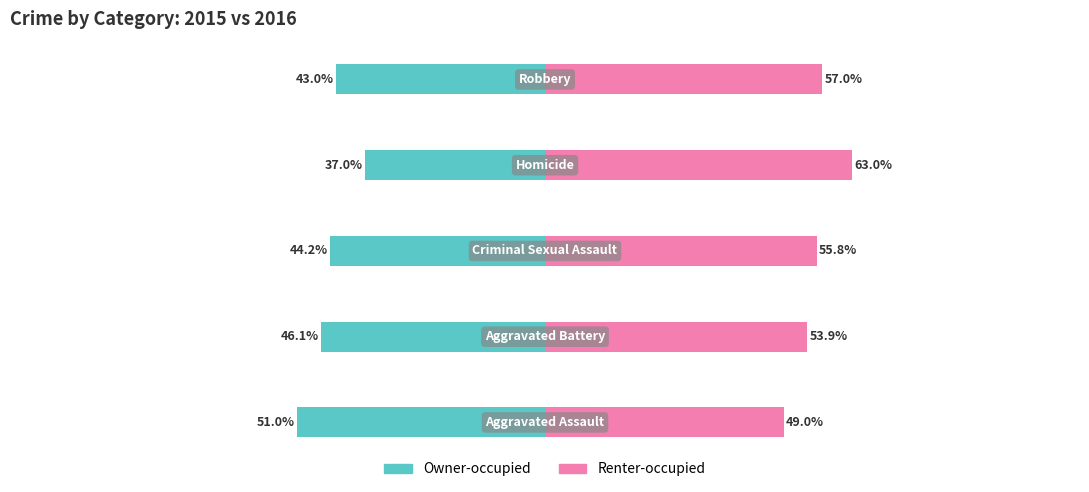

What is the maximum value for Owner-occupied?

-37.0